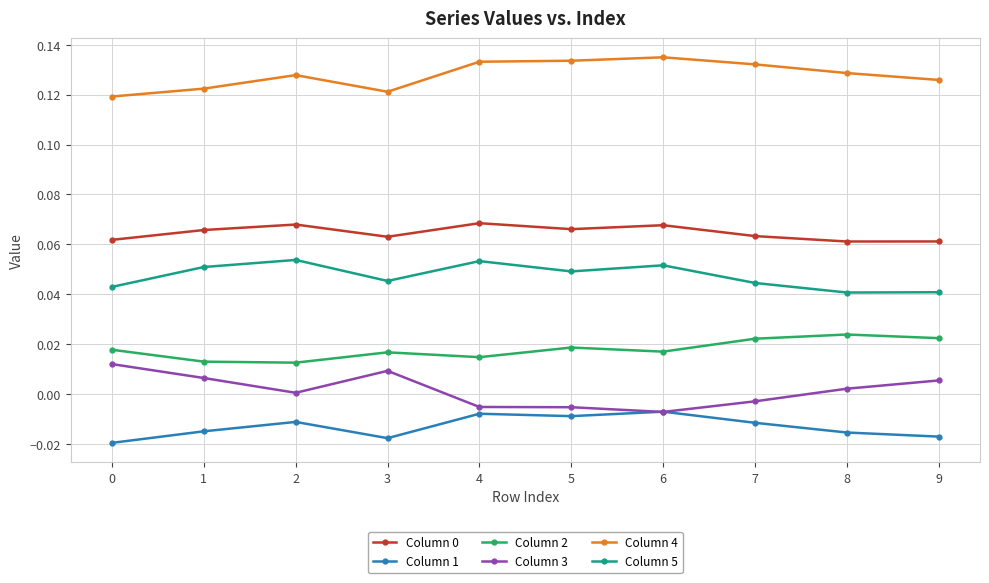

True or false: Column 0 and Column 2 intersect in this chart.

False